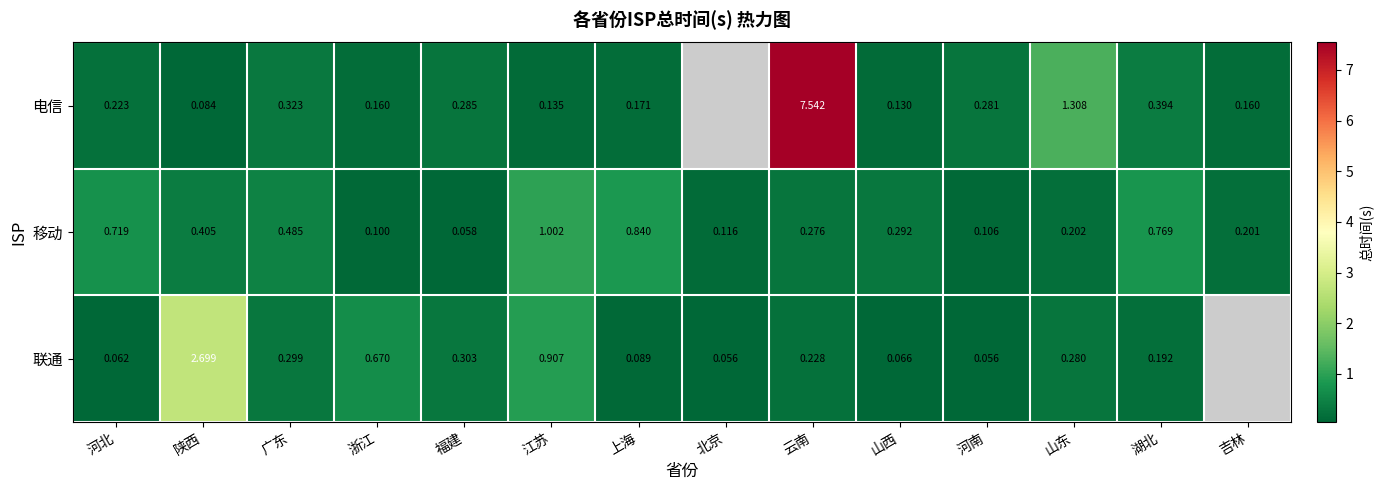

Is the value of 联通 at 广东 greater than the value of 移动 at 浙江?

Yes